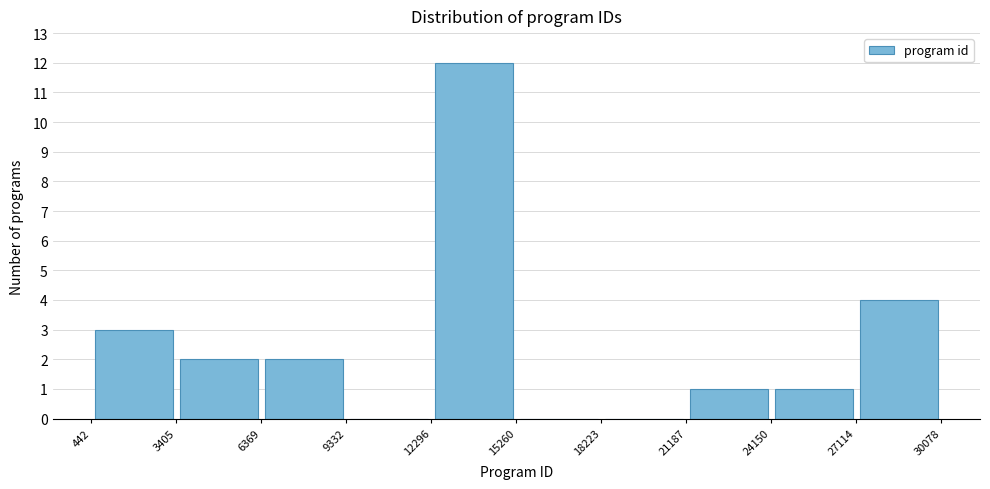

What is the height of the bar covering 3405 to 6369 on the x-axis? The values are not printed on the chart, so give them approximately, as read against the axis.

2